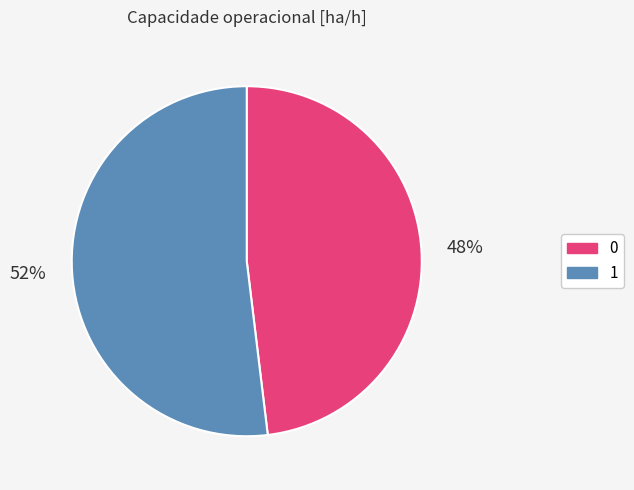

To the nearest percent, what is the combined percentage of 0 and 1?

100%